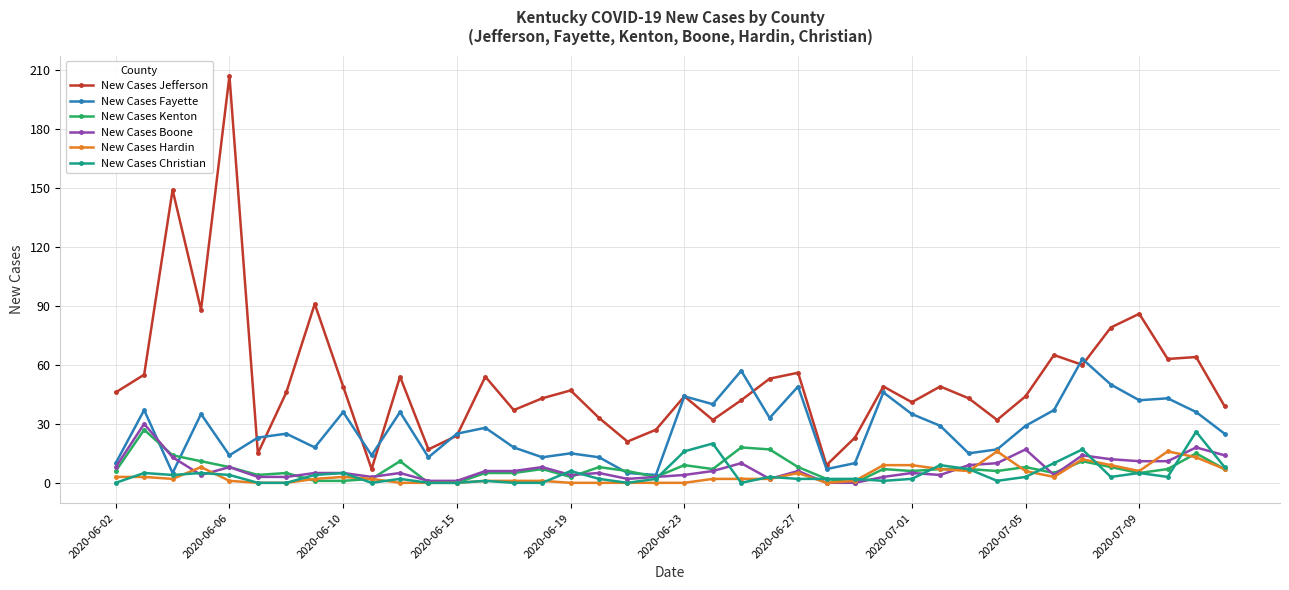

Is this an area chart (filled region under the line)?

No